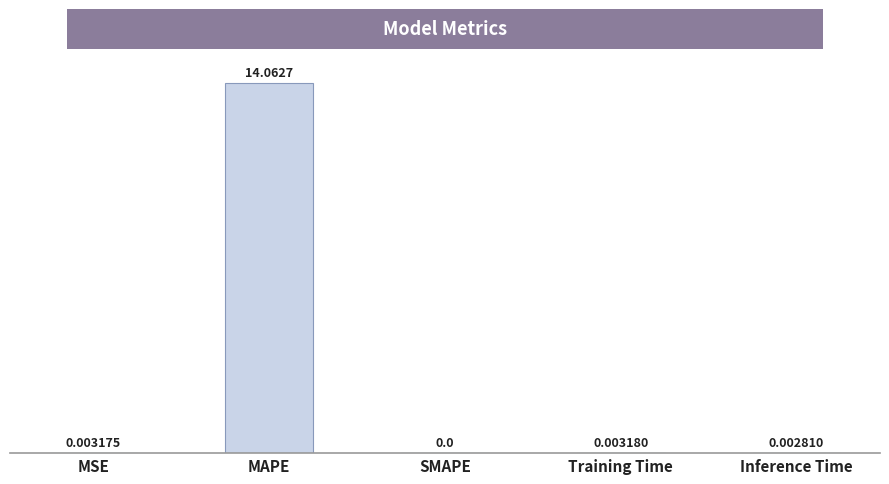

At which category does the chart reach its peak across all series?

MAPE